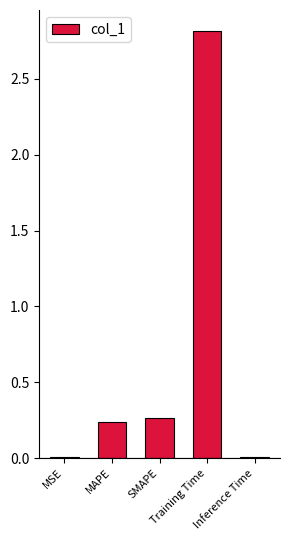

Are the bars horizontal?

No